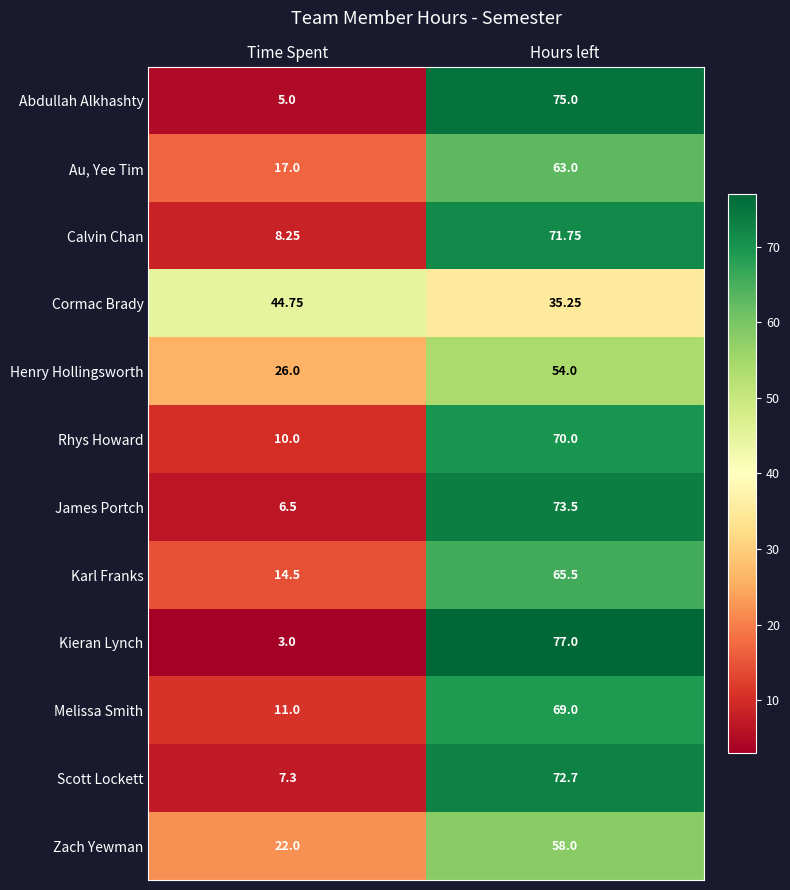

Which series has the largest range (max minus min)?

Kieran Lynch